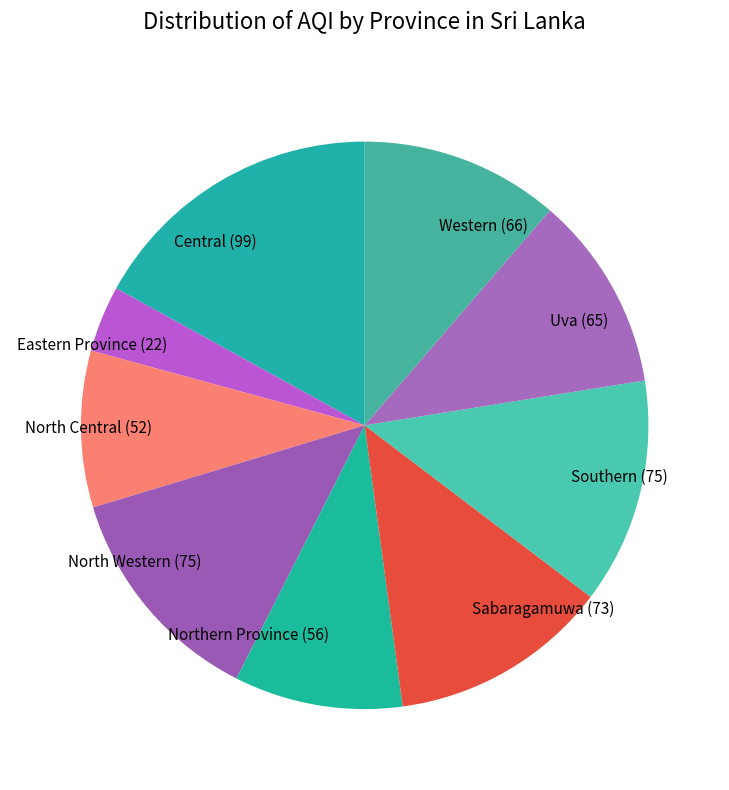

Is the sum of Eastern Province (22) and Southern (75) greater than half?

No